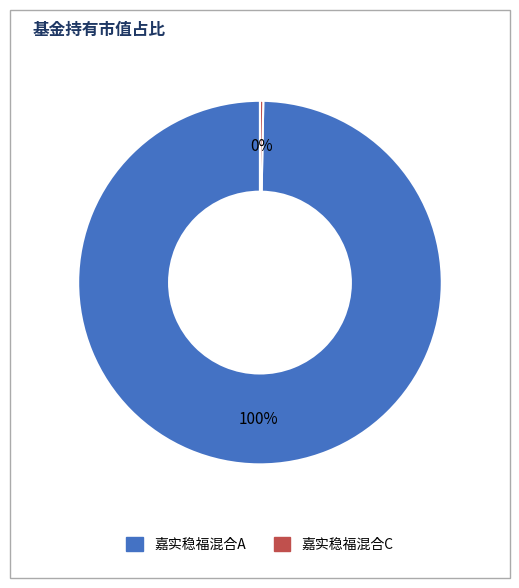

To the nearest percent, what is the combined percentage of 嘉实稳福混合A and 嘉实稳福混合C?

100%